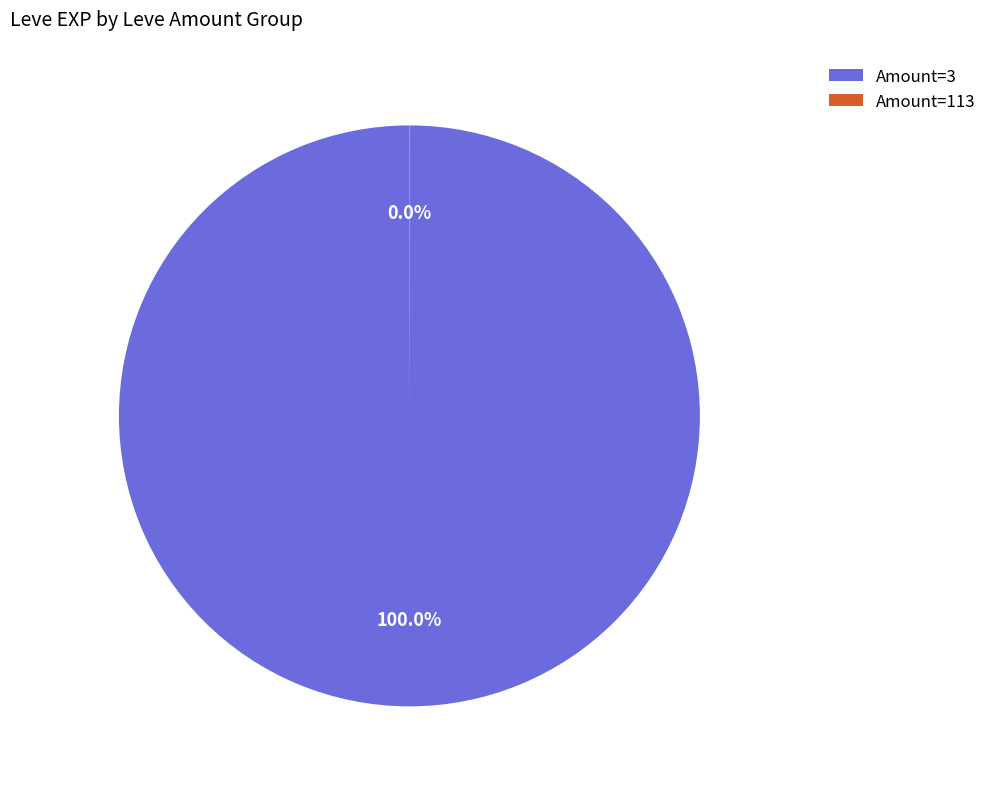

Which category accounts for the majority?

Amount=3